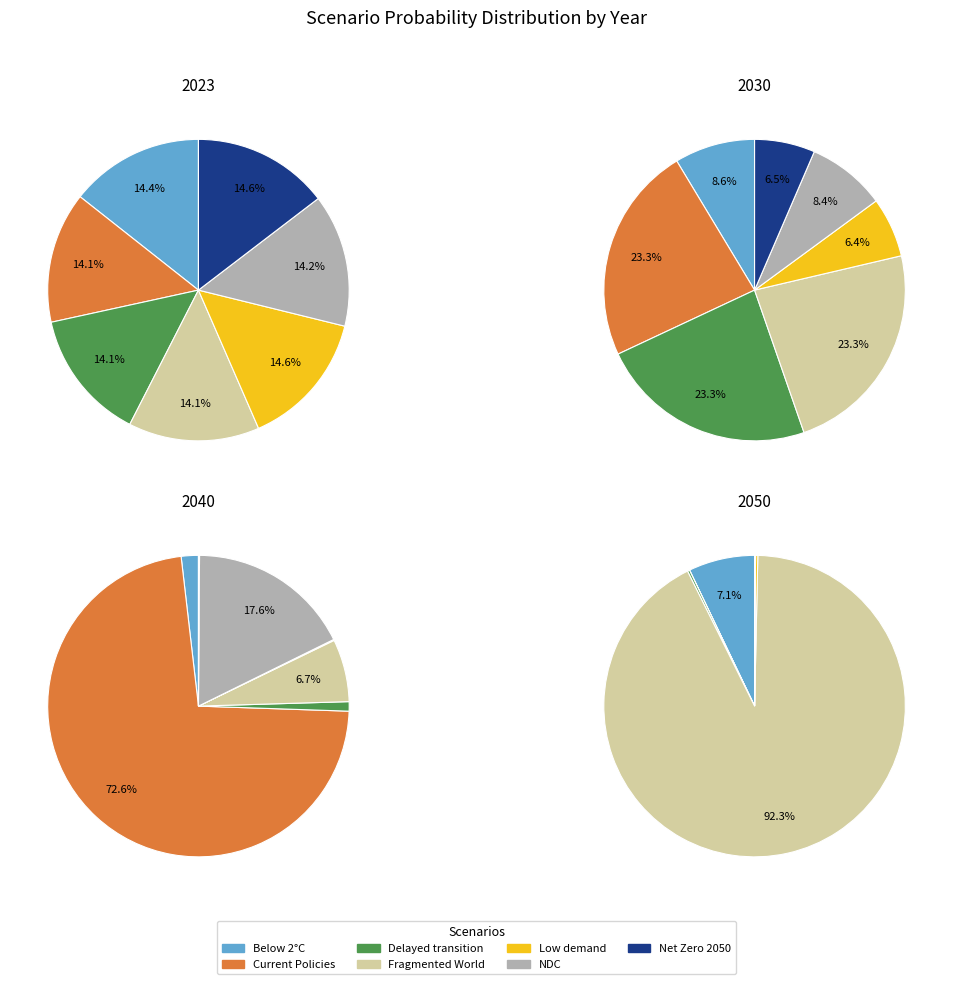

How much of the chart is everything except 5?

85.8%